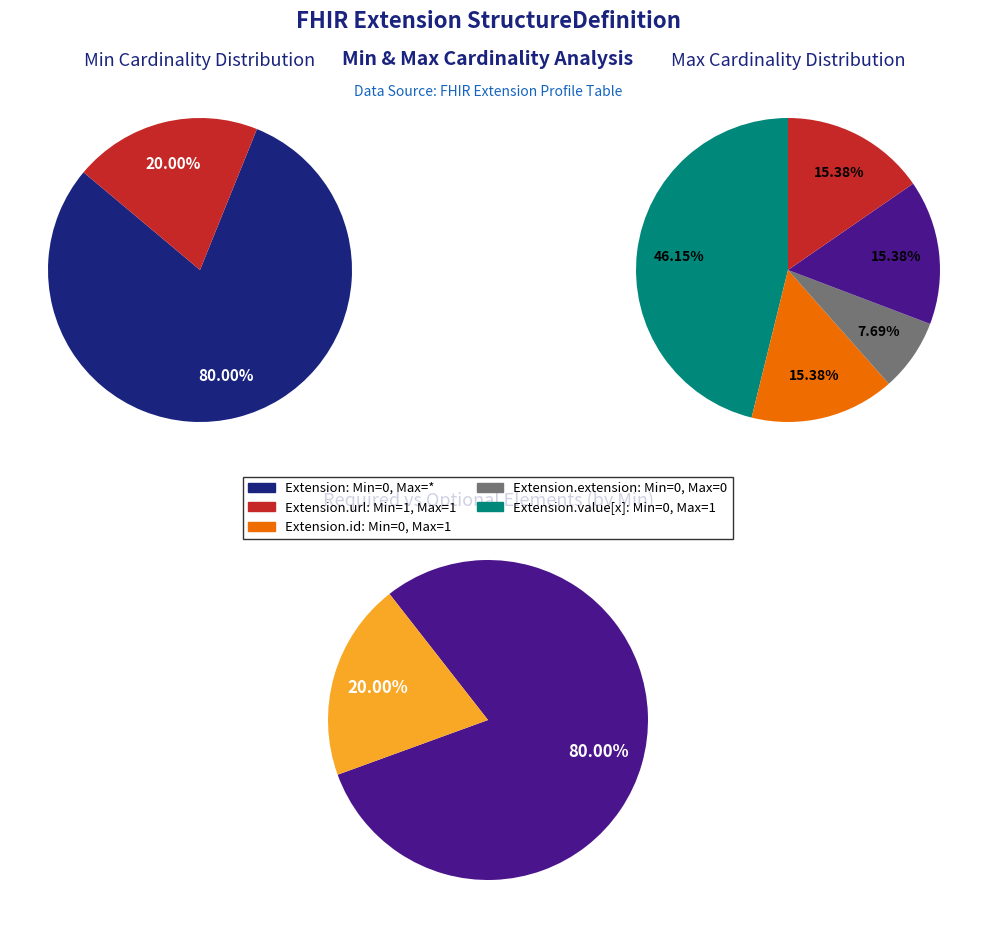

Is there a majority slice in this chart?

Yes